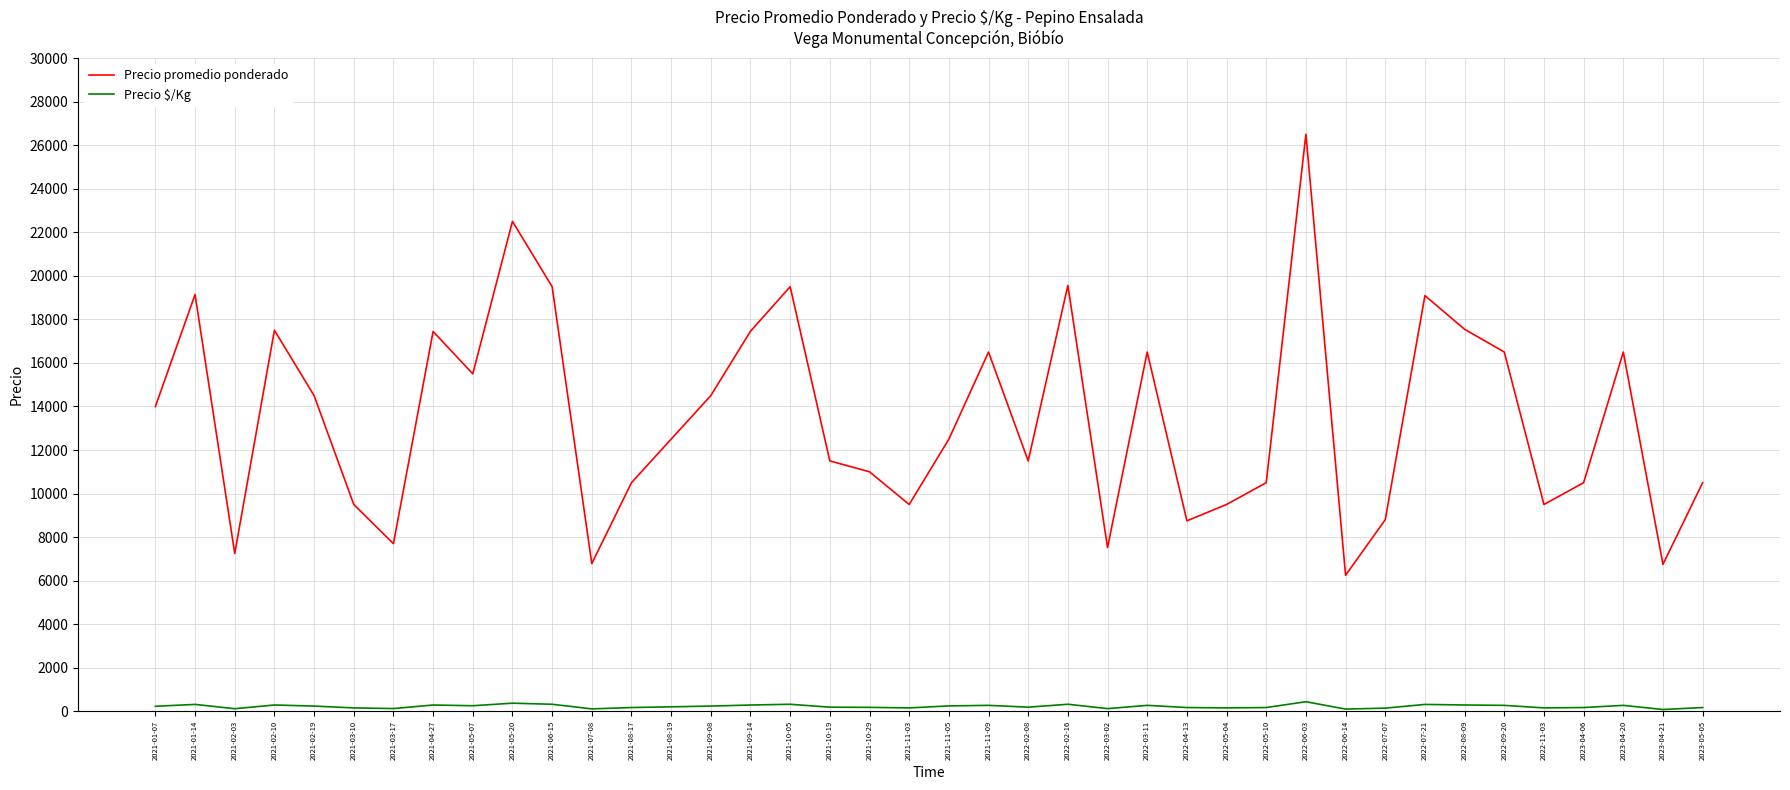

Which series has the largest range (max minus min)?

Precio promedio ponderado